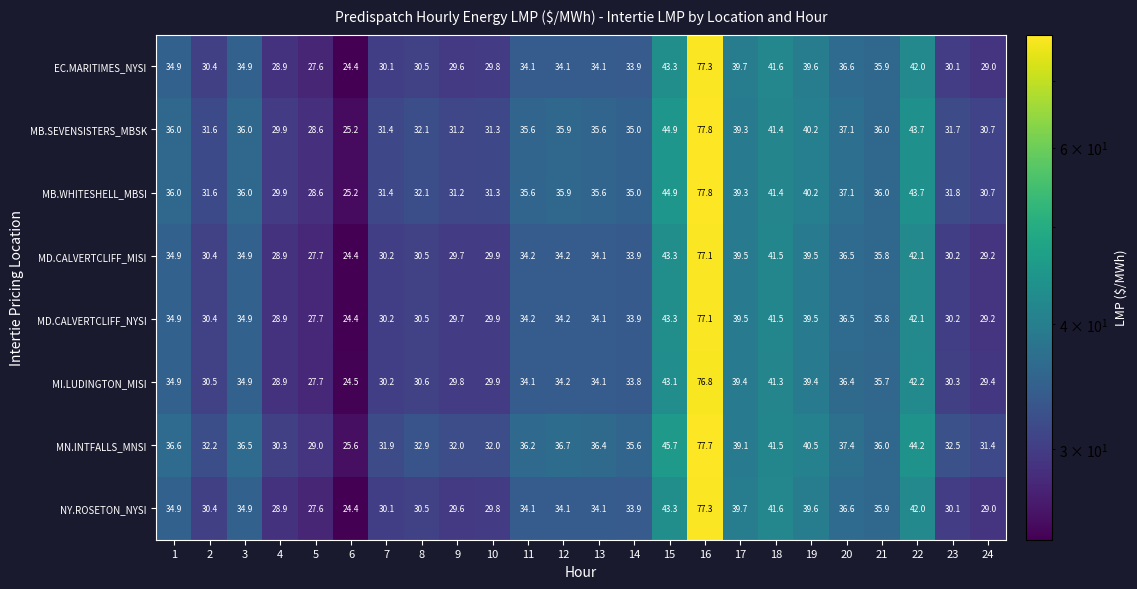

Which label corresponds to the smallest value in the chart?

6